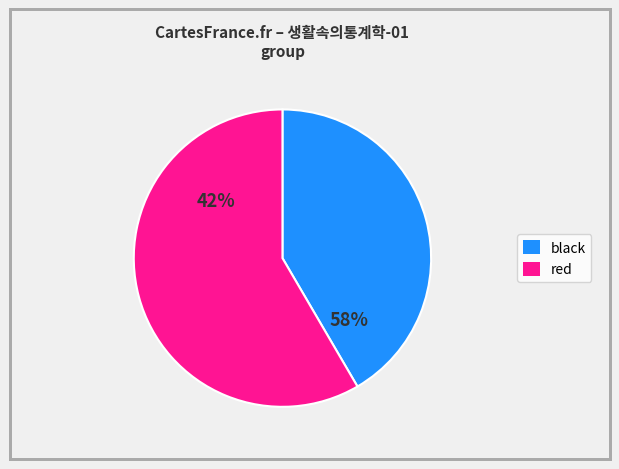

Rank the categories by value from lowest to highest.

black, red